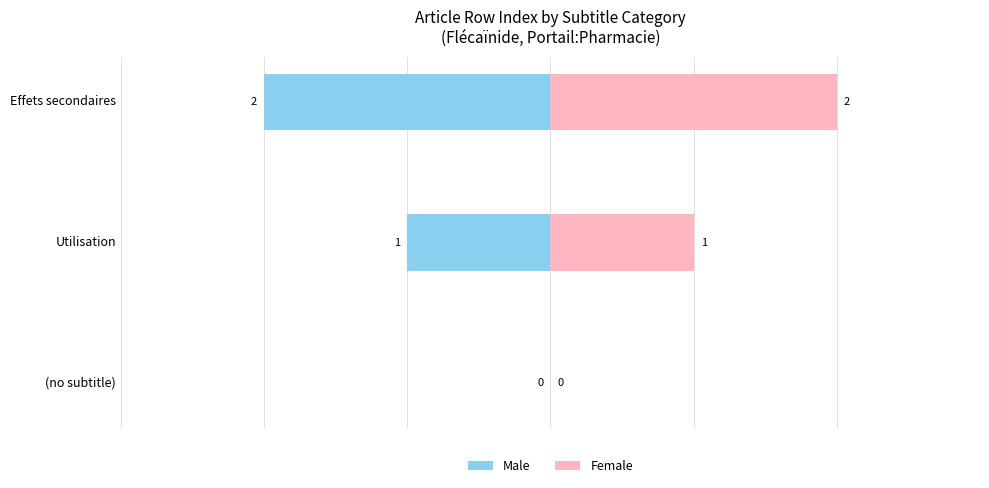

True or false: Female has a value of 1 at (no subtitle).

False